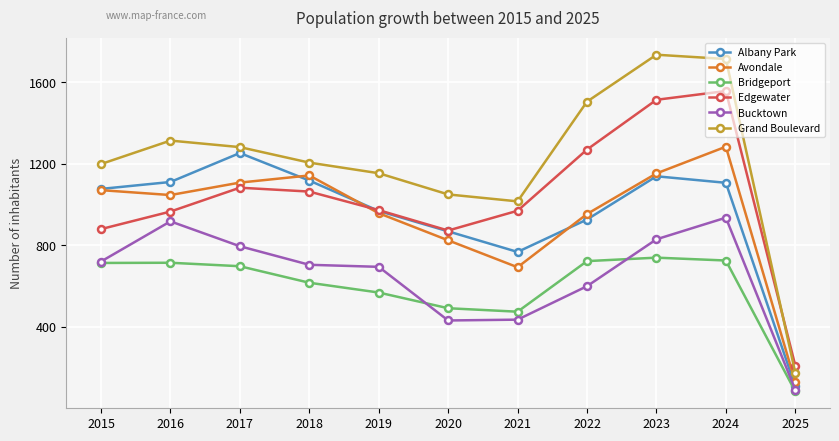

In Bucktown, how many points are lower than both neighbors (excluding endpoints)?

1